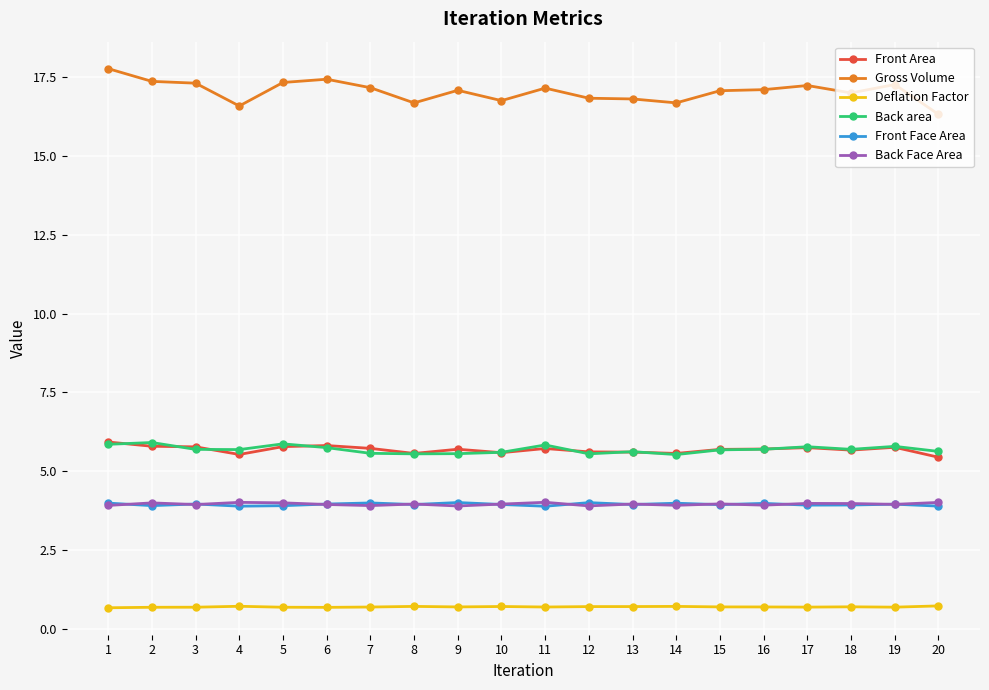

What is the average value of the Back area series?

5.7